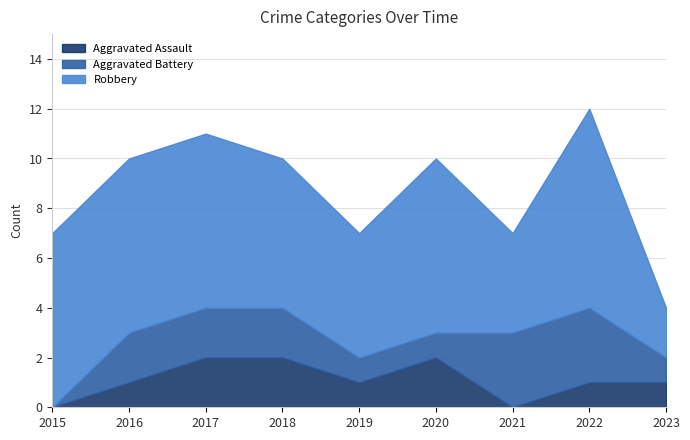

The value of Robbery at 2017 is 4. True or false?

False